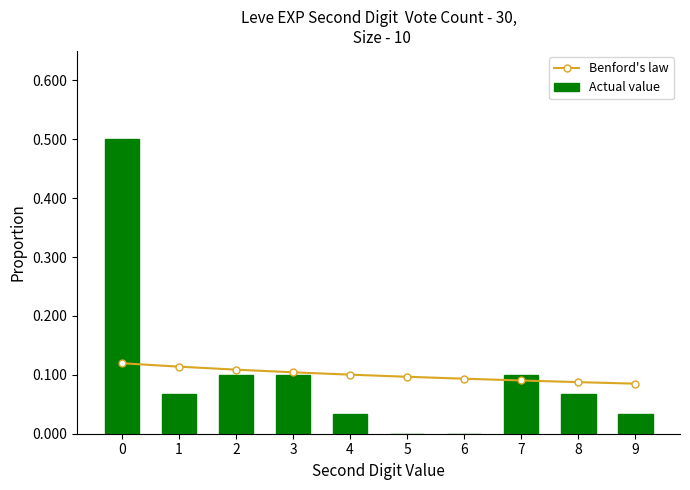

What value does the Benford's law series have at 0?

0.1